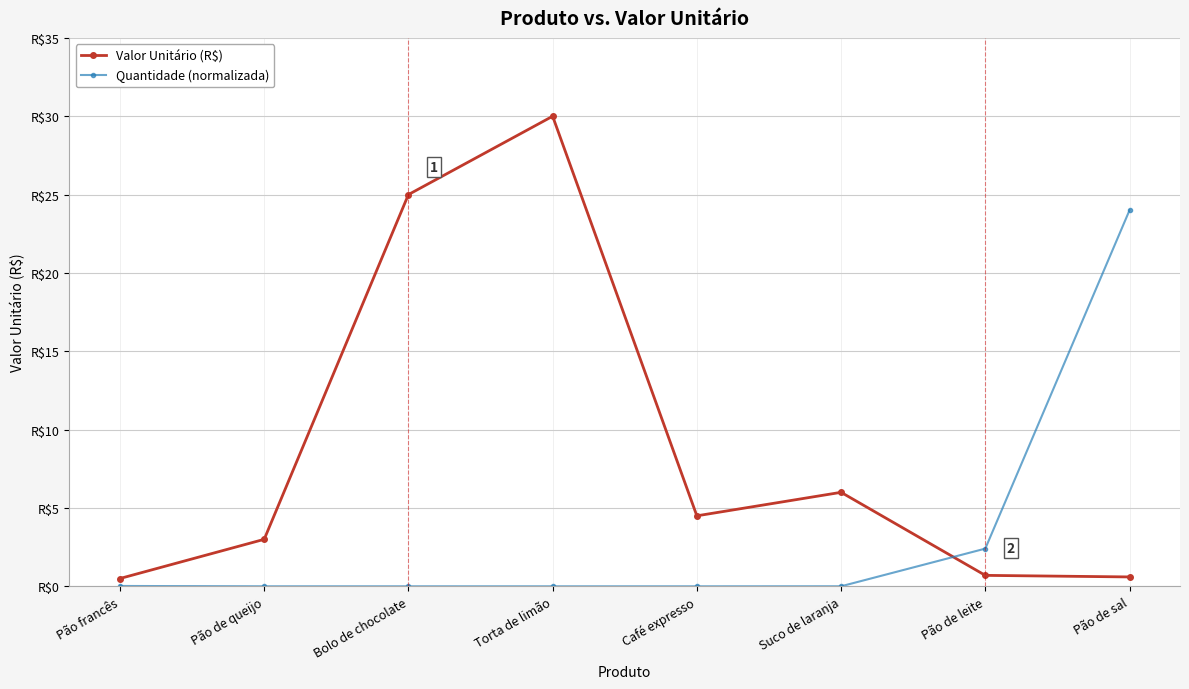

Reading left to right, extract all data points from this chart.

Valor Unitário (R$): Pão francês=0.5	Pão de queijo=3.0	Bolo de chocolate=25.0	Torta de limão=30.0	Café expresso=4.5	Suco de laranja=6.0	Pão de leite=0.7	Pão de sal=0.6
Quantidade (normalizada): Pão francês=0.0	Pão de queijo=0.0	Bolo de chocolate=0.0	Torta de limão=0.0	Café expresso=0.0	Suco de laranja=0.0	Pão de leite=2.4	Pão de sal=24.0